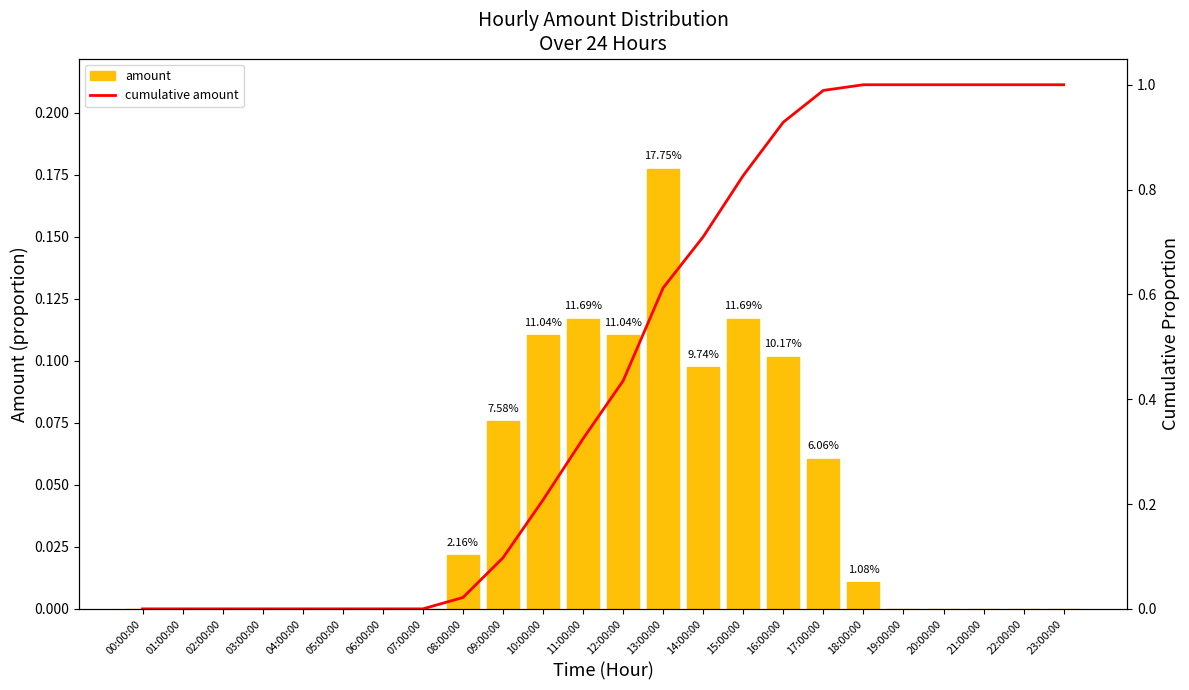

Count the number of categories in the chart.

24